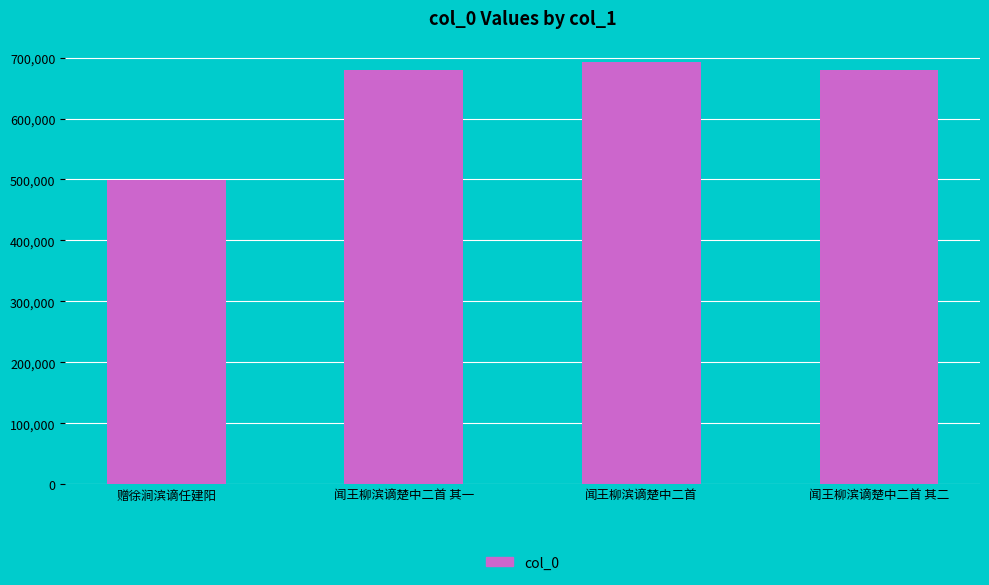

What is the sum of the values at 闻王柳滨谪楚中二首 and 闻王柳滨谪楚中二首 其一?

1372654